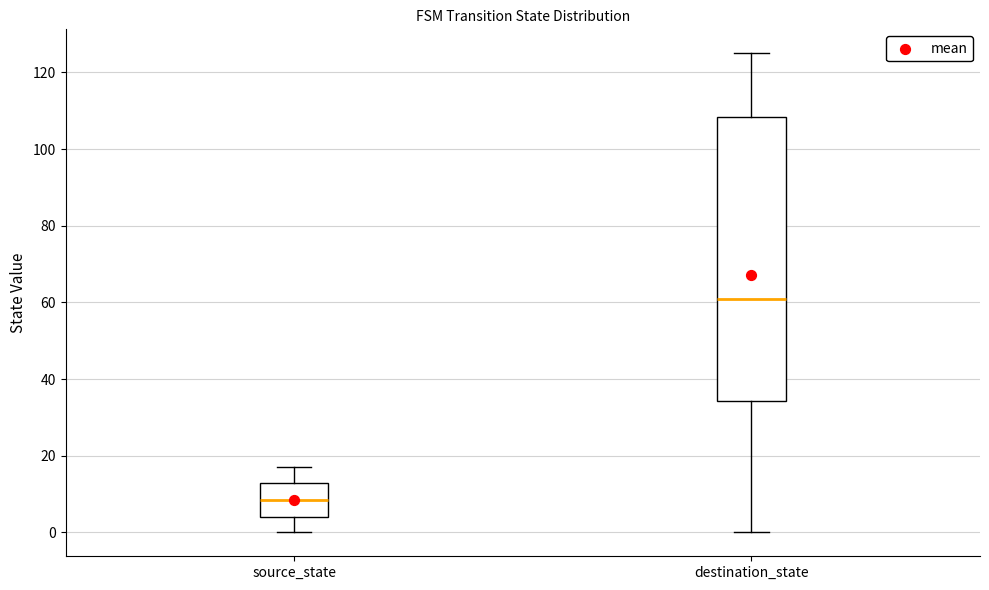

Reading left to right, read every box against the y-axis: the position of its median line, the range the box covers, and the ends of its whiskers. The values are not printed on the chart, so give them approximately, as read against the axis.

source_state: median 8, box 4 to 14, whiskers 0 to 18
destination_state: median 62, box 34 to 108, whiskers 0 to 126